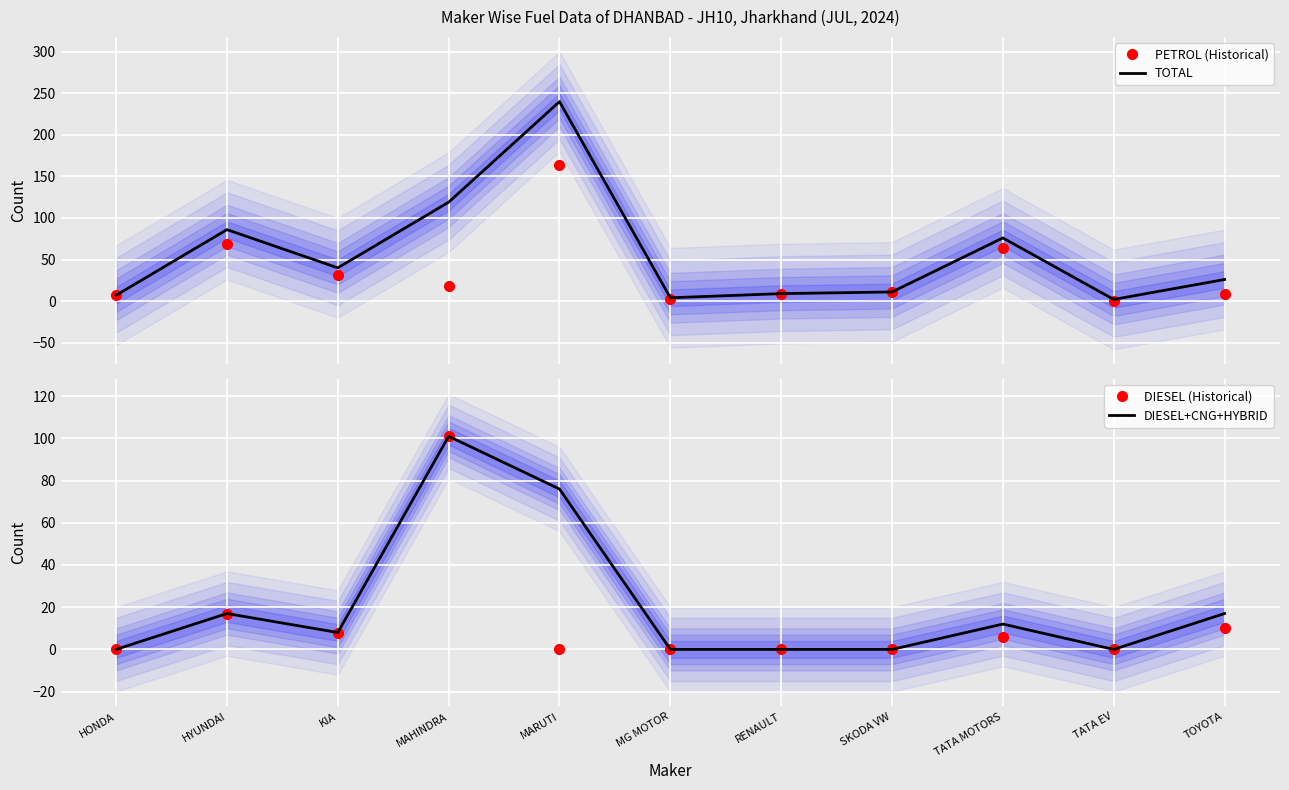

Which has a higher value, MARUTI or MG MOTOR?

MARUTI